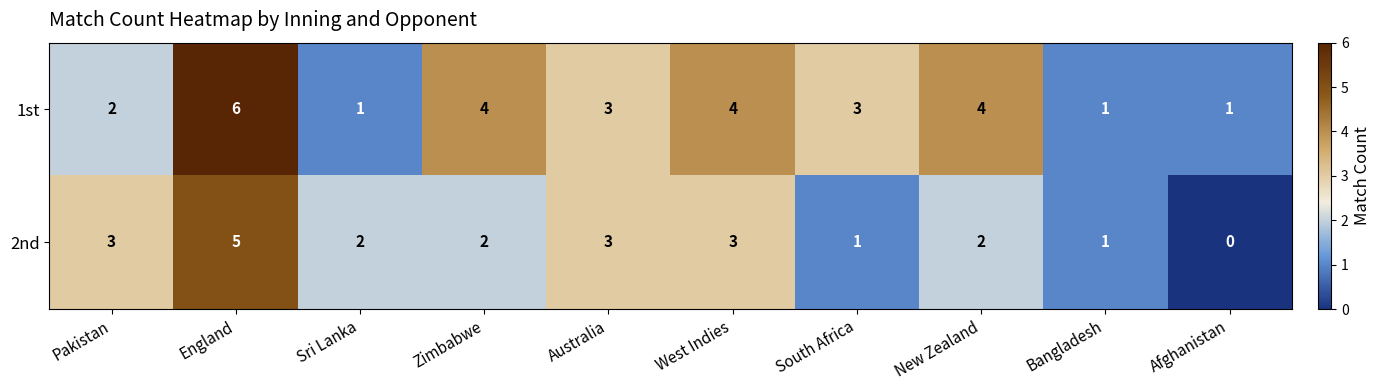

Reading right to left, transcribe all the data shown in this chart.

1st: Afghanistan=1	Bangladesh=1	New Zealand=4	South Africa=3	West Indies=4	Australia=3	Zimbabwe=4	Sri Lanka=1	England=6	Pakistan=2
2nd: Afghanistan=0	Bangladesh=1	New Zealand=2	South Africa=1	West Indies=3	Australia=3	Zimbabwe=2	Sri Lanka=2	England=5	Pakistan=3